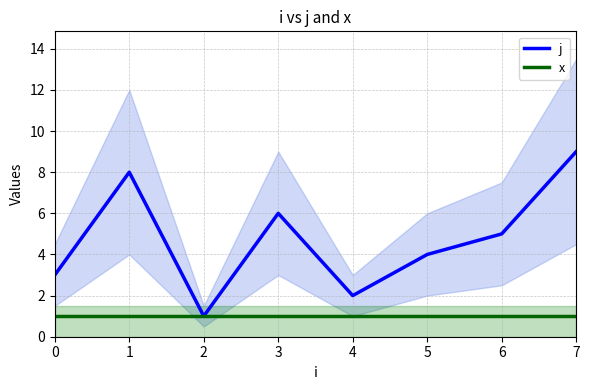

True or false: x and j cross at least once.

False